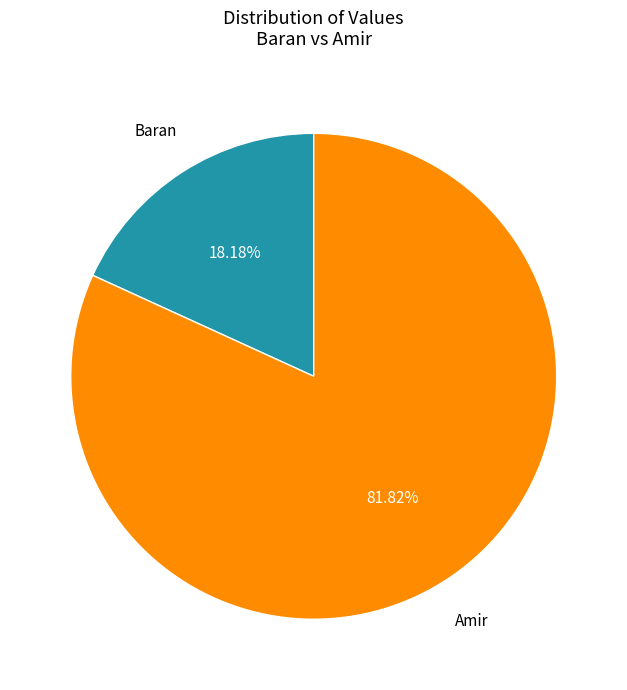

How many slices are in this pie chart?

2